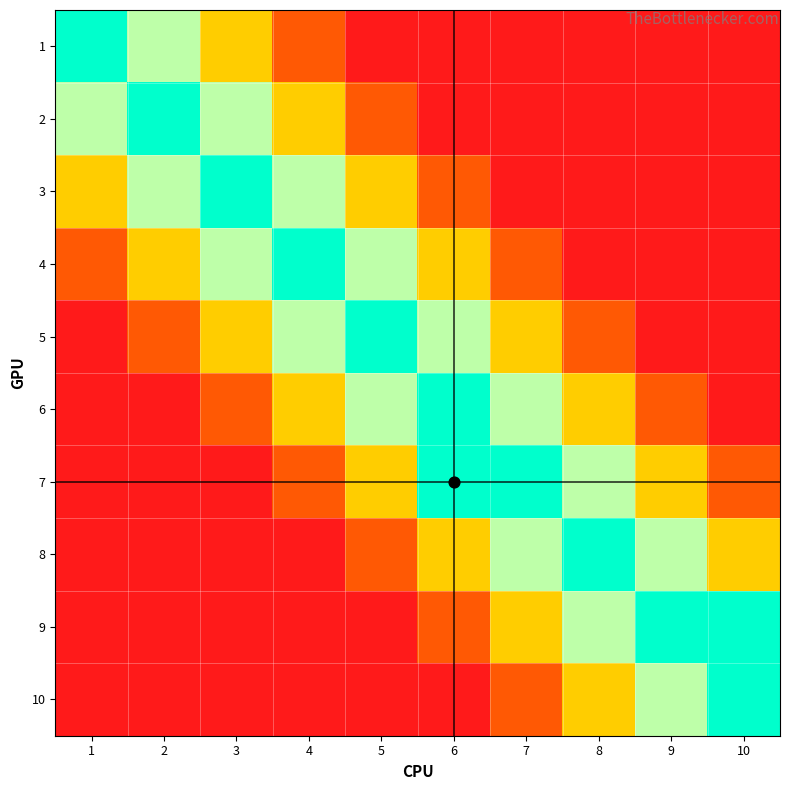

Reading left to right, what are all the values shown in this chart?

1: 1=1.0	2=0.8	3=0.5	4=0.2	5=0.0	6=0.0	7=0.0	8=0.0	9=0.0	10=0.0
2: 1=0.8	2=1.0	3=0.8	4=0.5	5=0.2	6=0.0	7=0.0	8=0.0	9=0.0	10=0.0
3: 1=0.5	2=0.8	3=1.0	4=0.8	5=0.5	6=0.2	7=0.0	8=0.0	9=0.0	10=0.0
4: 1=0.2	2=0.5	3=0.8	4=1.0	5=0.8	6=0.5	7=0.2	8=0.0	9=0.0	10=0.0
5: 1=0.0	2=0.2	3=0.5	4=0.8	5=1.0	6=0.8	7=0.5	8=0.2	9=0.0	10=0.0
6: 1=0.0	2=0.0	3=0.2	4=0.5	5=0.8	6=1.0	7=0.8	8=0.5	9=0.2	10=0.0
7: 1=0.0	2=0.0	3=0.0	4=0.2	5=0.5	6=1.0	7=1.0	8=0.8	9=0.5	10=0.2
8: 1=0.0	2=0.0	3=0.0	4=0.0	5=0.2	6=0.5	7=0.8	8=1.0	9=0.8	10=0.5
9: 1=0.0	2=0.0	3=0.0	4=0.0	5=0.0	6=0.2	7=0.5	8=0.8	9=1.0	10=1.0
10: 1=0.0	2=0.0	3=0.0	4=0.0	5=0.0	6=0.0	7=0.2	8=0.5	9=0.8	10=1.0